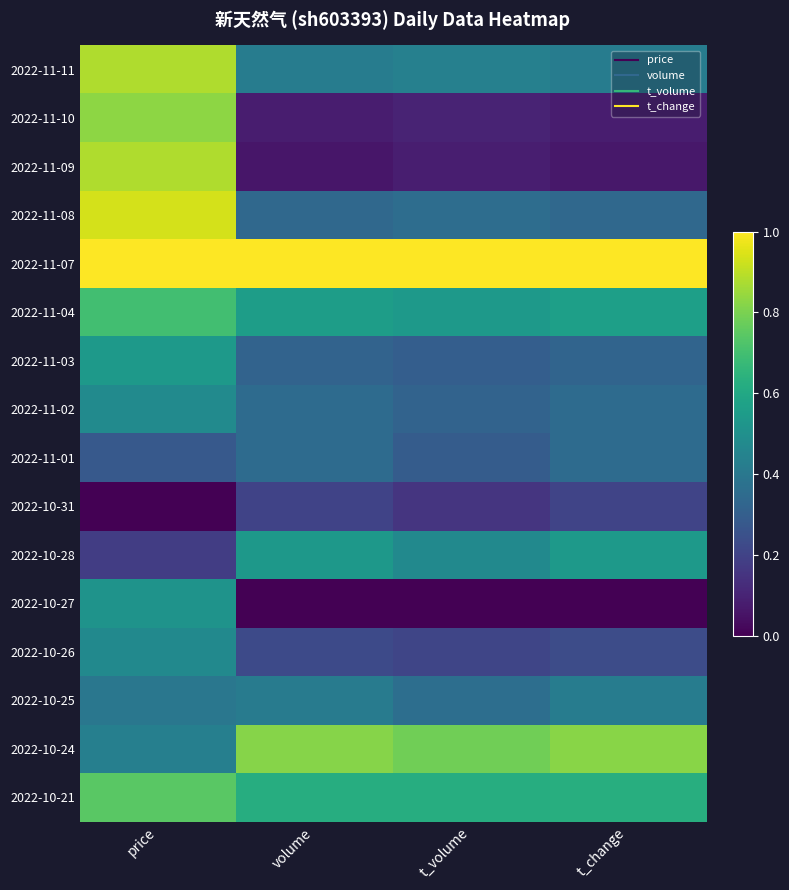

Which category has the highest value across all series?

price